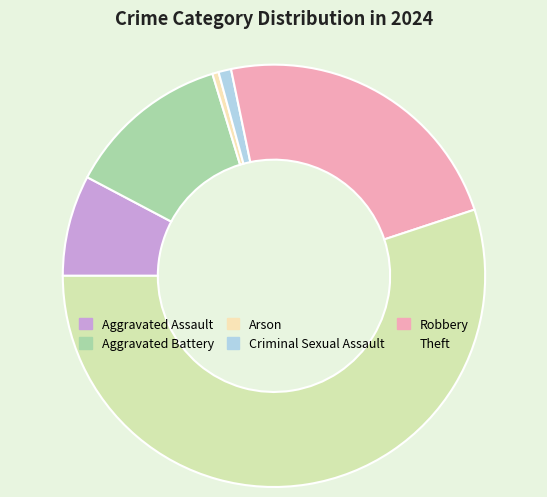

What percentage is NOT represented by Arson?

99.5%